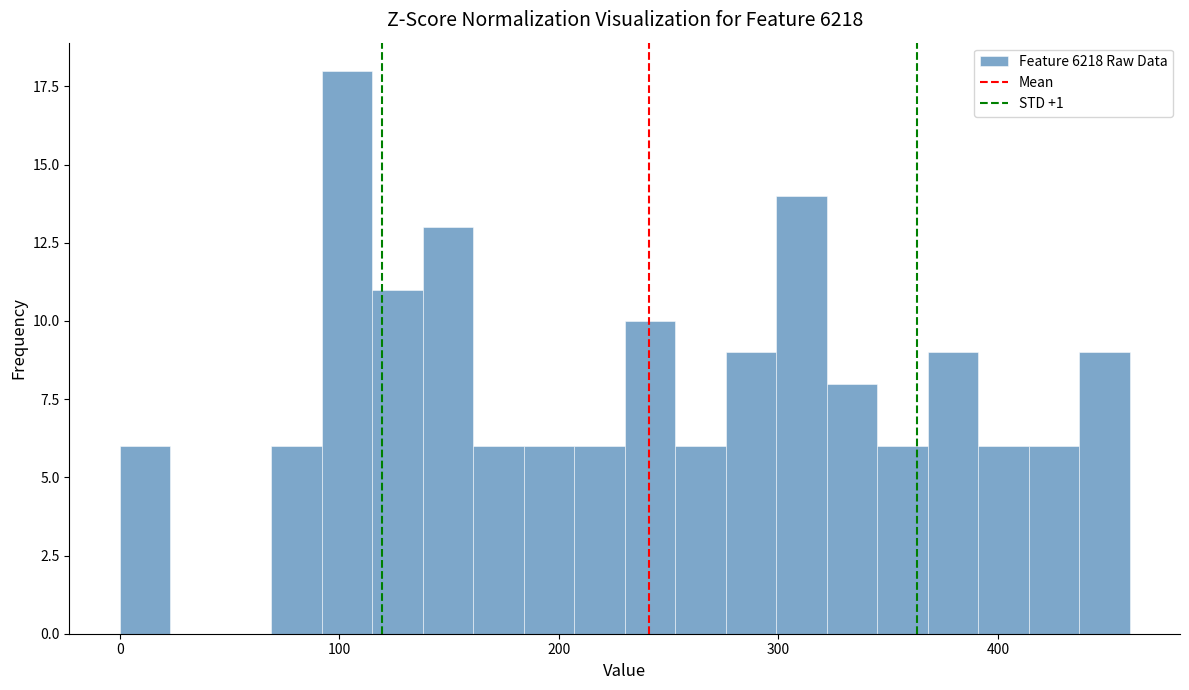

Read against the x-axis, roughly where is the centre of the tallest bar?

100